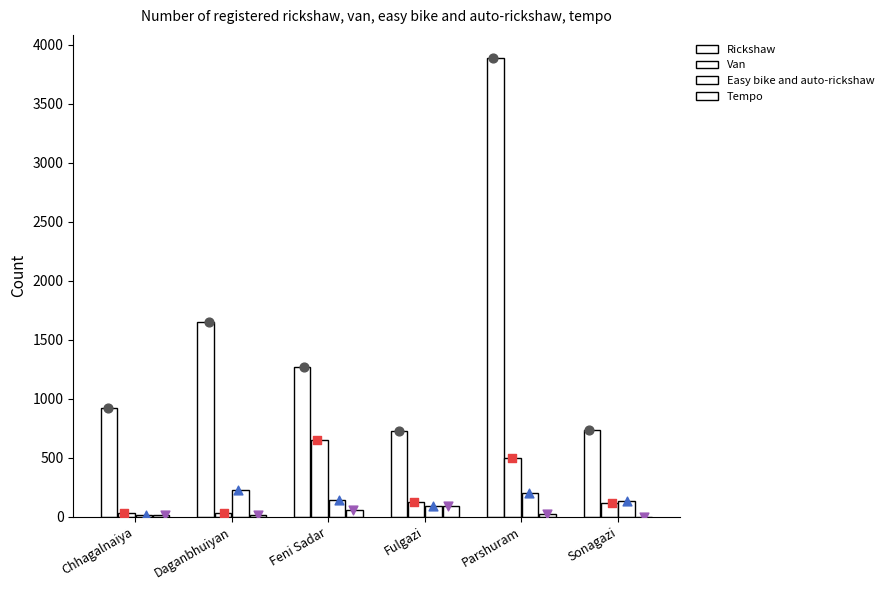

What is the total value across all series at Parshuram?

4616